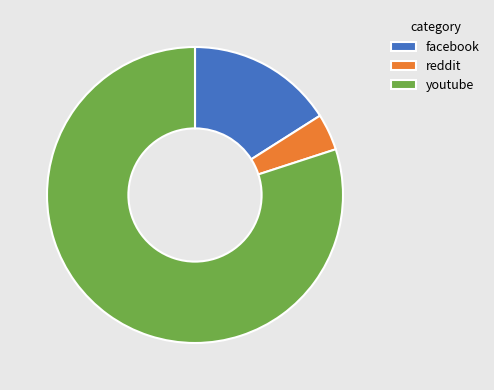

Is it true that facebook is 26% of the pie?

False